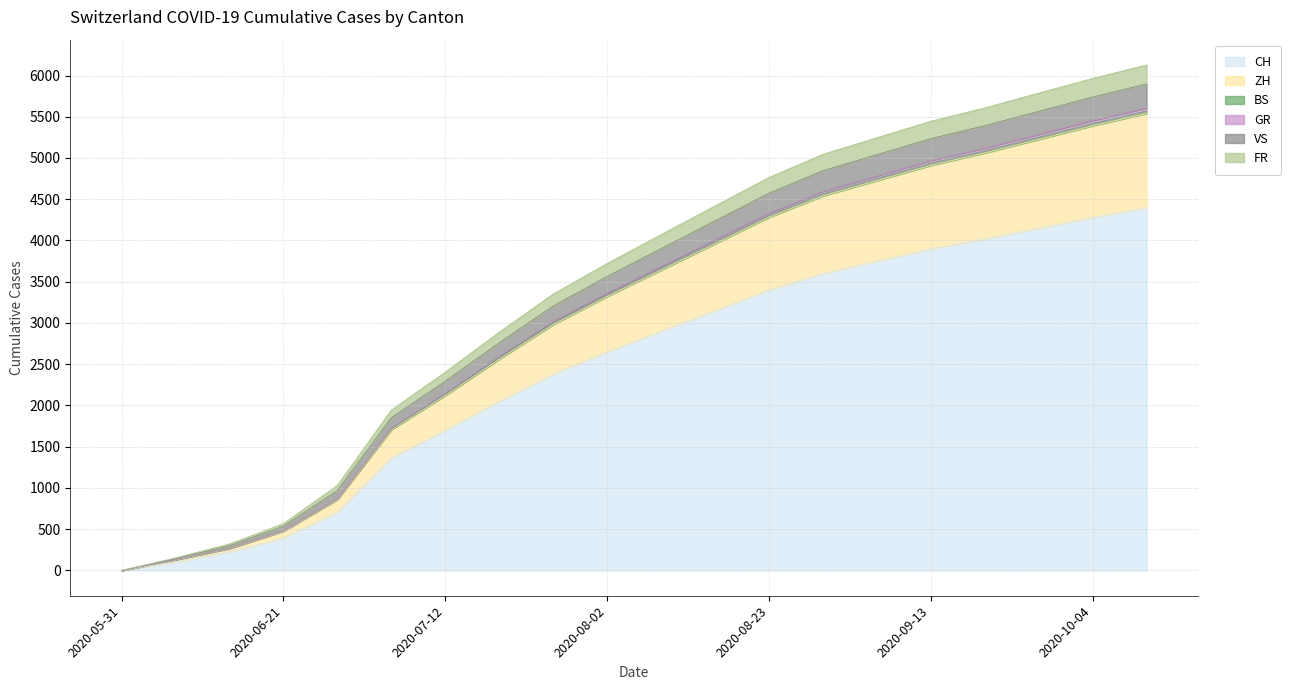

What are all the series names shown in the legend?

CH, ZH, BS, GR, VS, FR